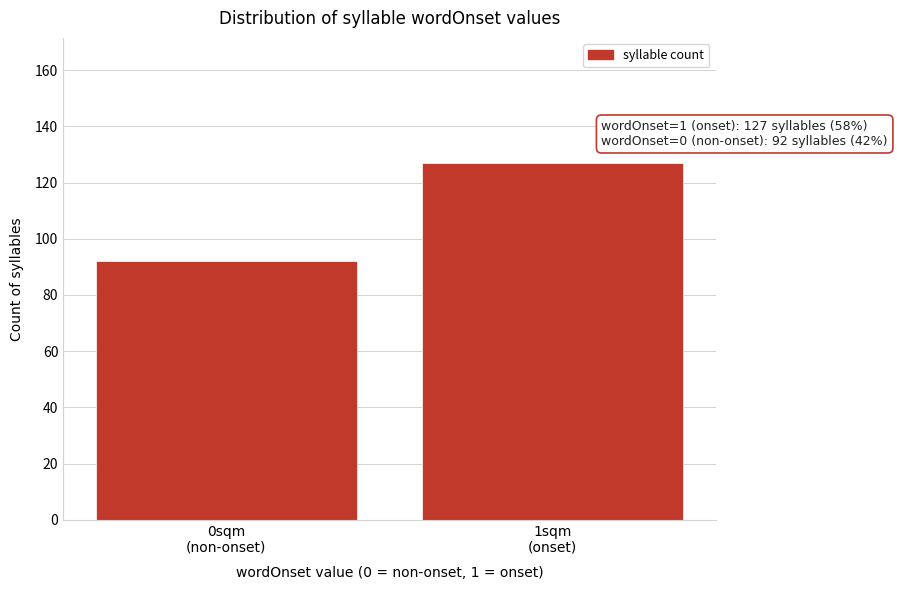

Reading left to right, what are all the values shown in this chart?

92	127